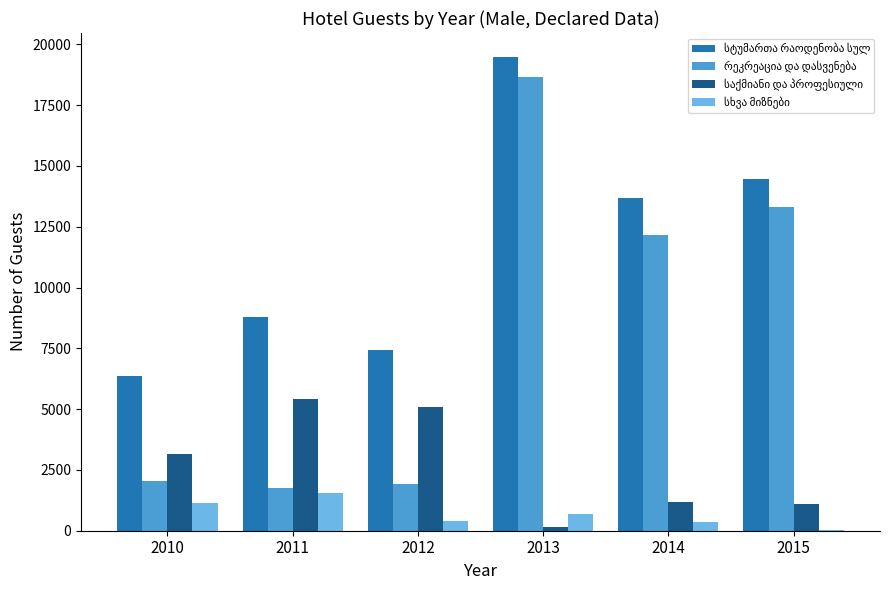

At which category does the chart reach its peak across all series?

2013